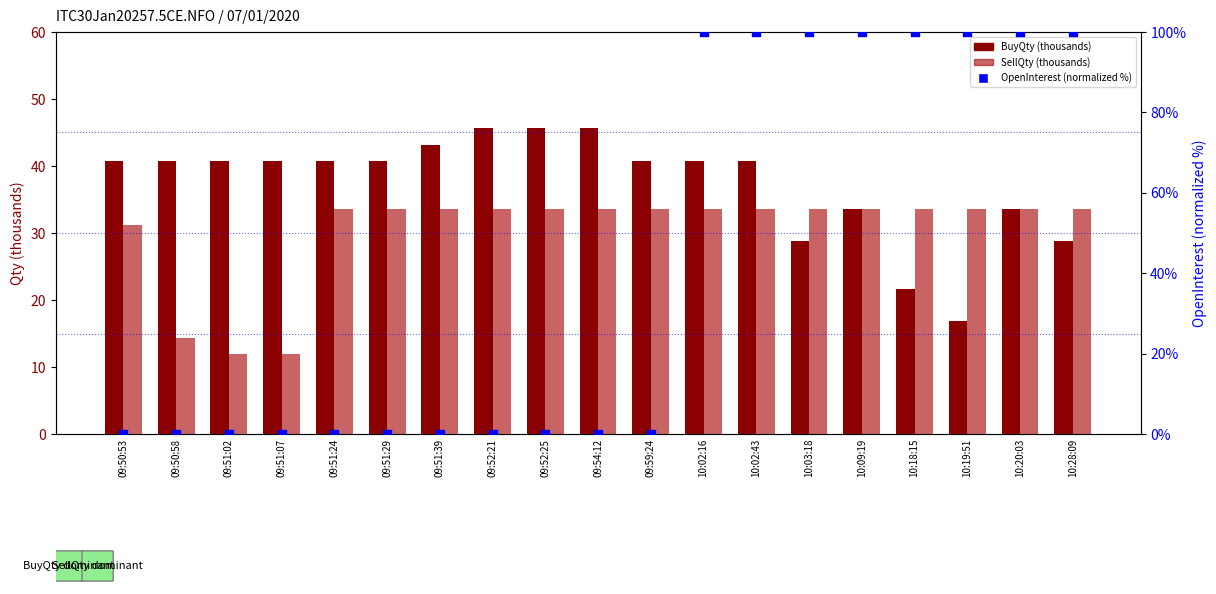

Which series has the largest total across all categories?

OpenInterest %